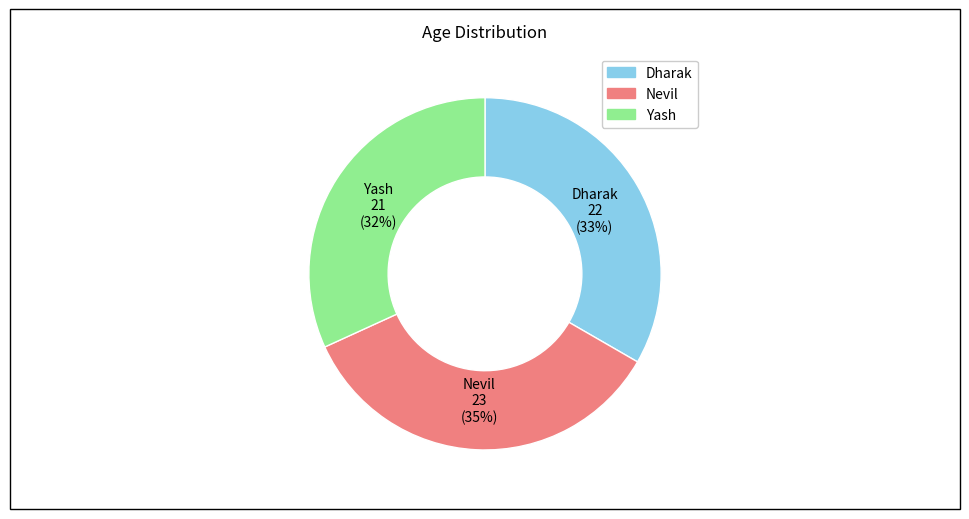

True or false: Dharak accounts for 23% of the total.

False